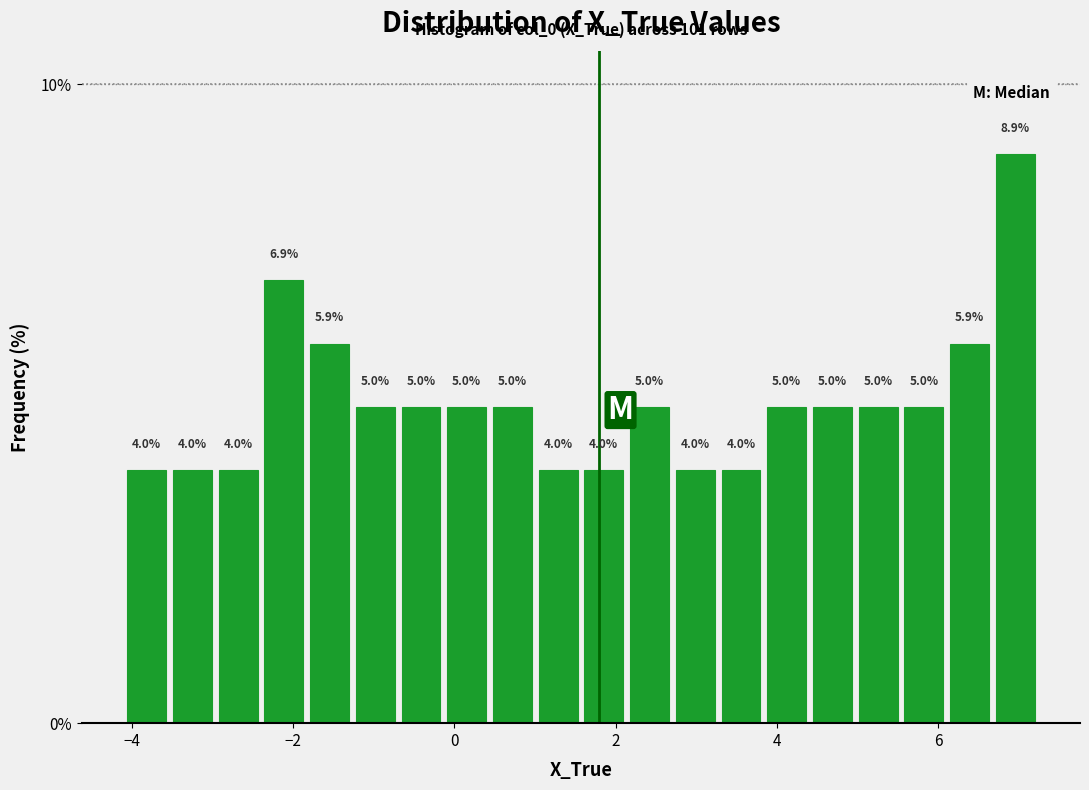

Around what value on the x-axis is the tallest bar? Give the approximate position of its centre, as read against the axis.

7.0